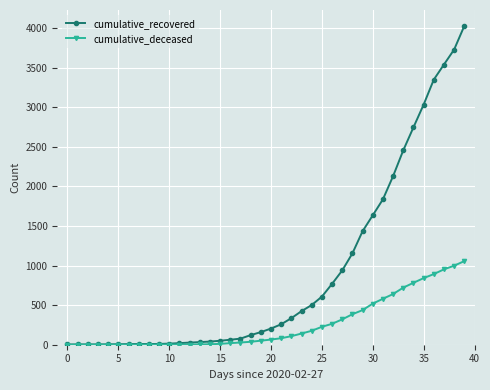

List the series in order of their overall mean, lowest first.

cumulative_deceased, cumulative_recovered